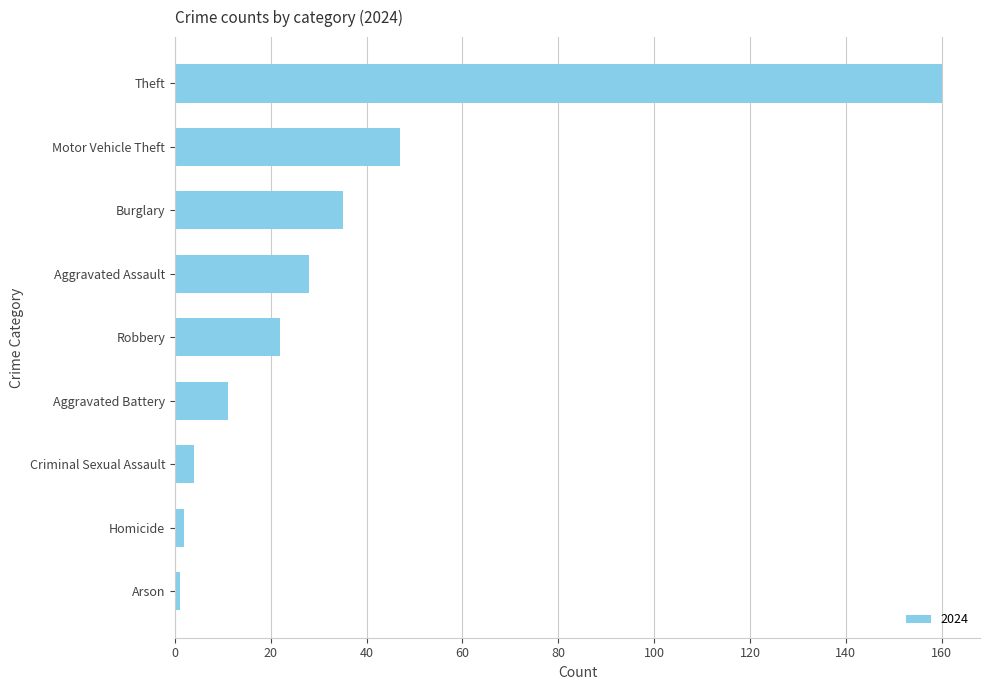

How many series are shown in this chart?

1